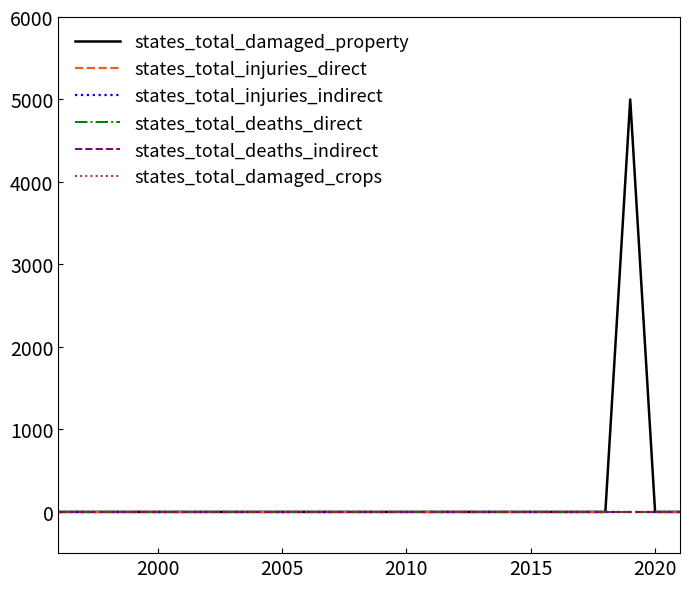

What is the label of the 4th point from the left?

2010